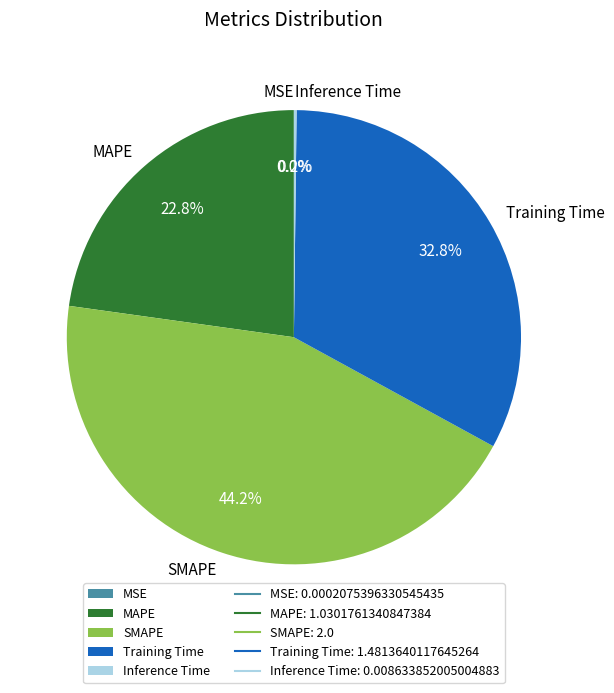

To the nearest percent, what is the difference between the largest and smallest slice percentages?

44%